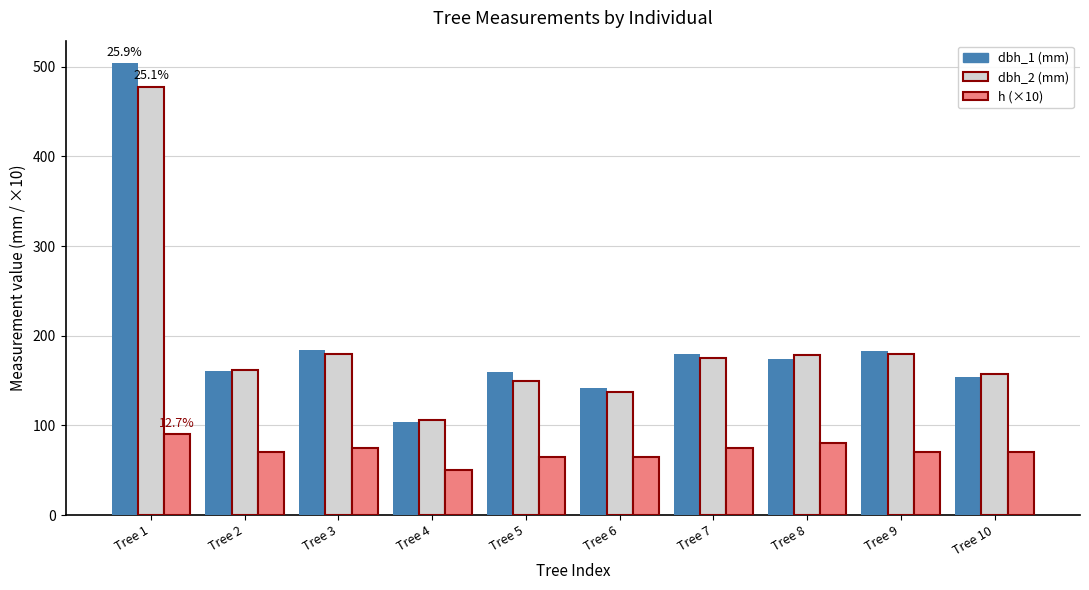

Which category has the lowest value across all series?

Tree 4